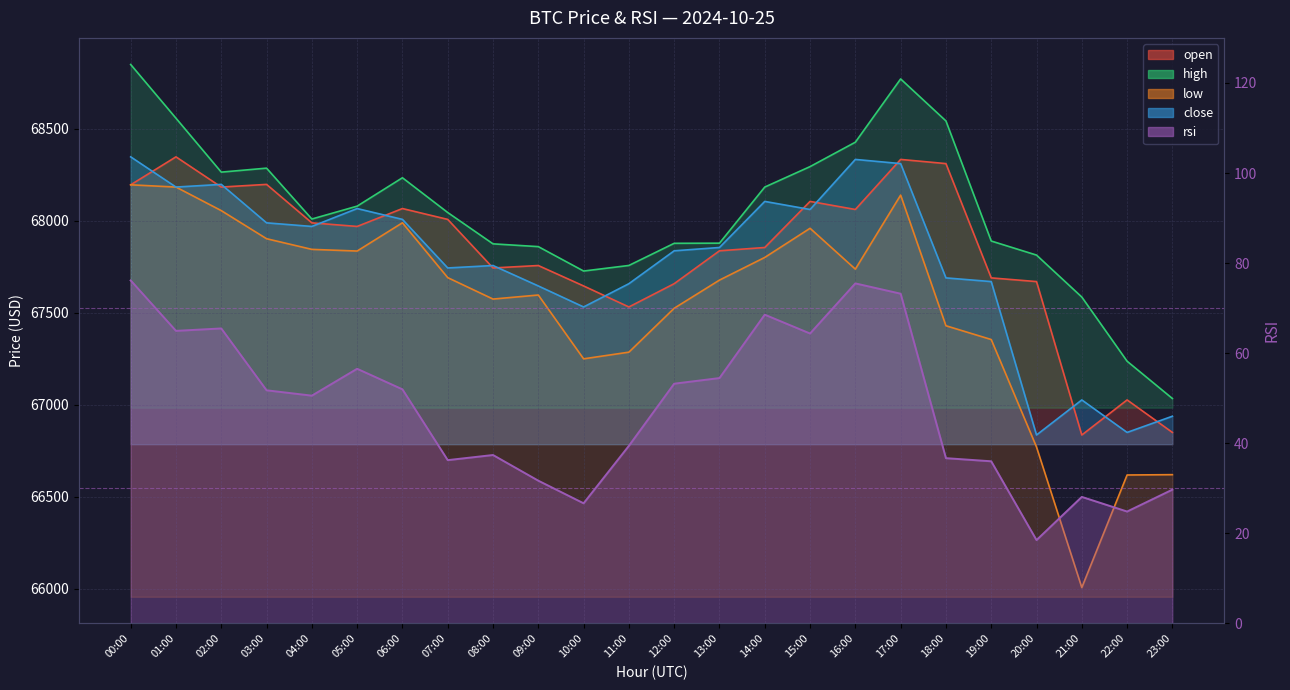

What are all the series names shown in the legend?

open, high, low, close, rsi